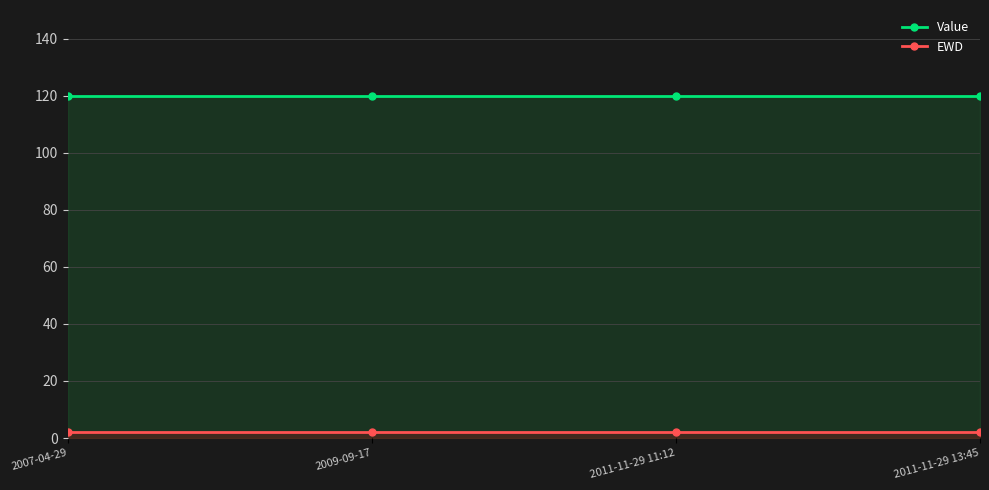

How many lines are shown in the chart?

2